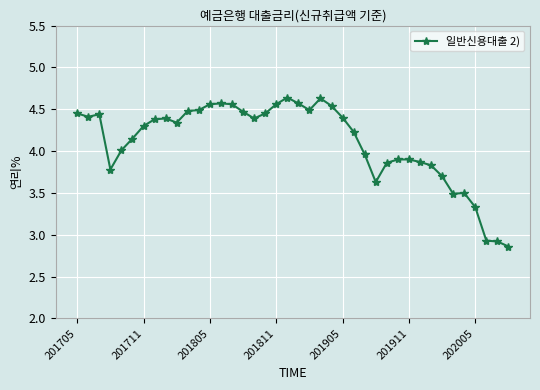

What is the sum of all values?

164.4